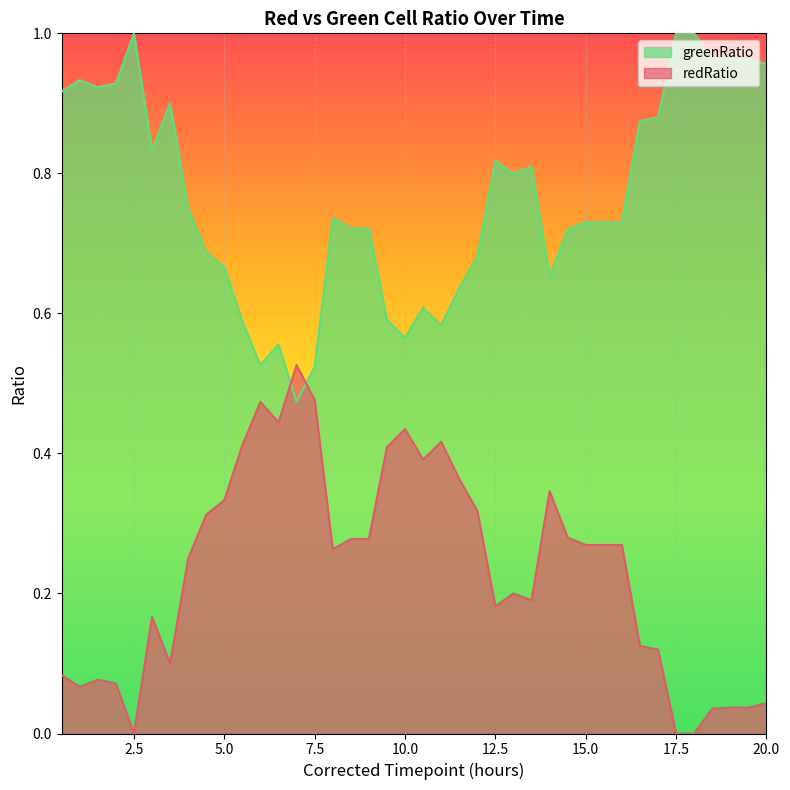

Where is redRatio nearest to the value 0?

2.5